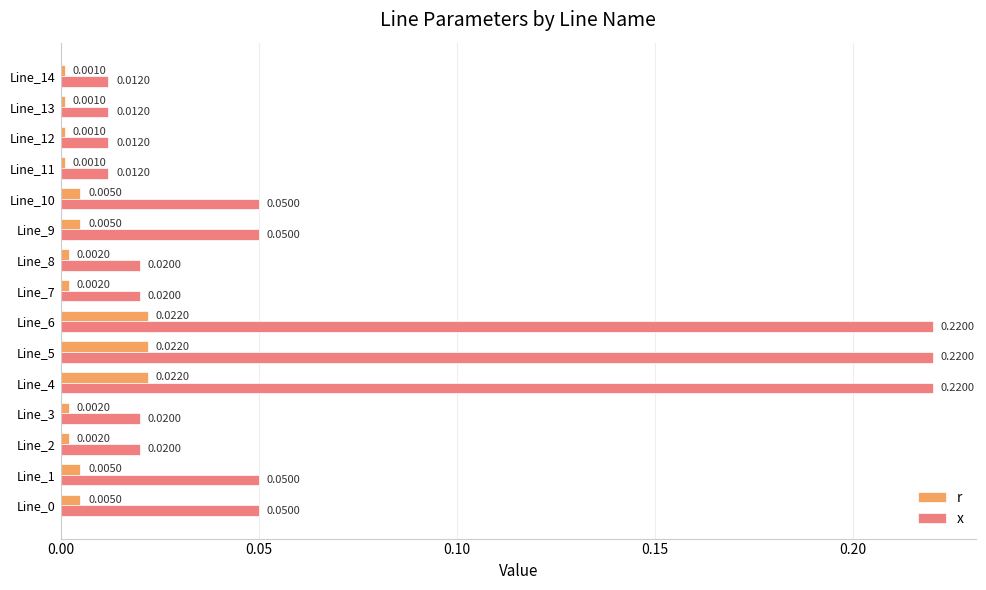

What are all the series names shown in the legend?

r, x